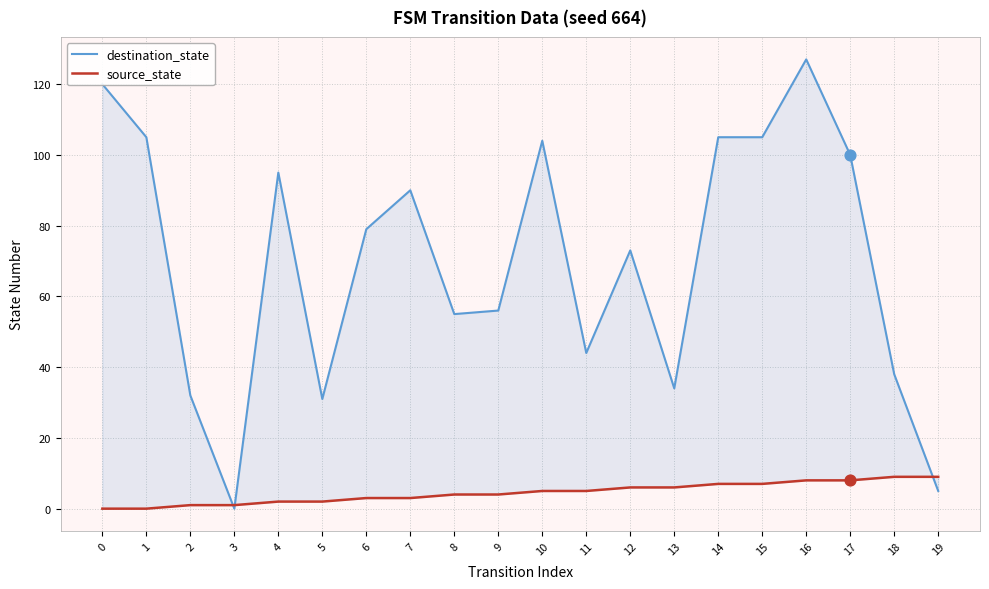

Which series has the largest Y range (max minus min)?

destination_state